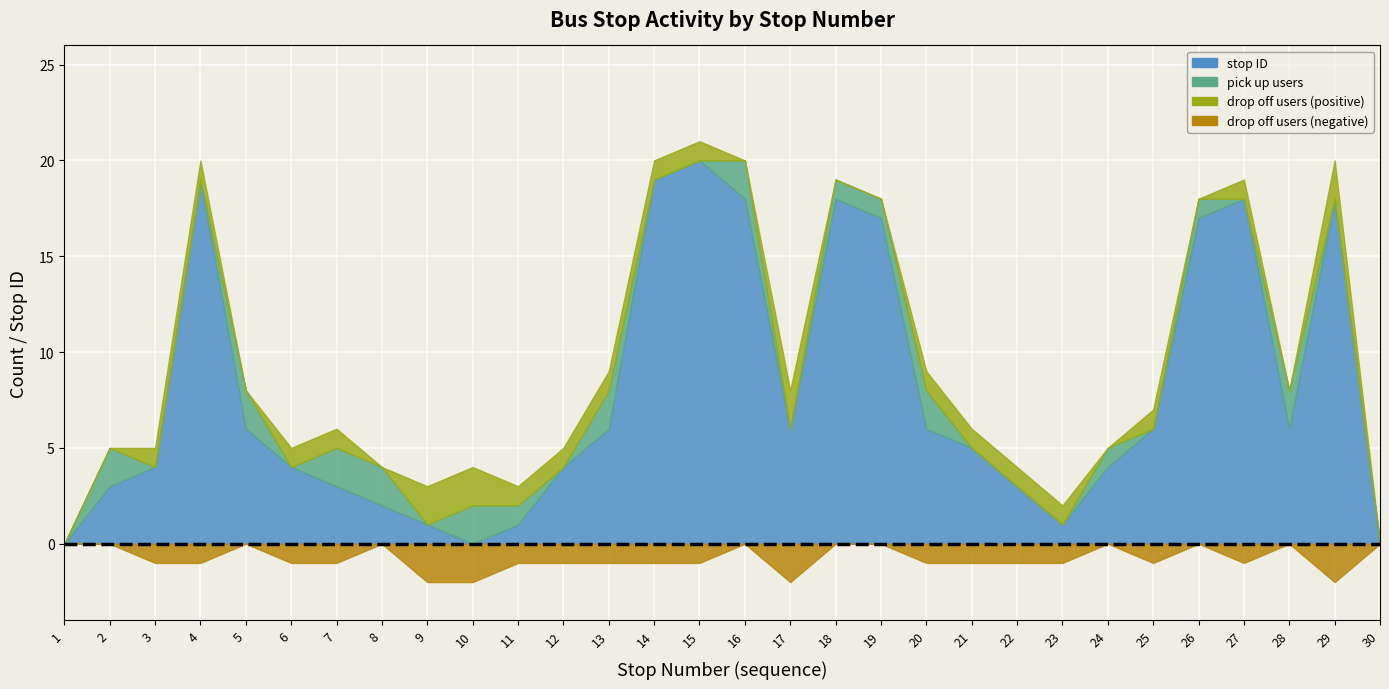

Reading left to right, list all the values displayed in this chart.

pick up users: 1=0	2=2	3=0	4=0	5=2	6=0	7=2	8=2	9=0	10=2	11=1	12=0	13=2	14=0	15=0	16=2	17=0	18=1	19=1	20=2	21=0	22=0	23=0	24=1	25=0	26=1	27=0	28=2	29=0	30=0
drop off users: 1=0	2=0	3=1	4=1	5=0	6=1	7=1	8=0	9=2	10=2	11=1	12=1	13=1	14=1	15=1	16=0	17=2	18=0	19=0	20=1	21=1	22=1	23=1	24=0	25=1	26=0	27=1	28=0	29=2	30=0
stop ID: 1=0	2=3	3=4	4=19	5=6	6=4	7=3	8=2	9=1	10=0	11=1	12=4	13=6	14=19	15=20	16=18	17=6	18=18	19=17	20=6	21=5	22=3	23=1	24=4	25=6	26=17	27=18	28=6	29=18	30=0